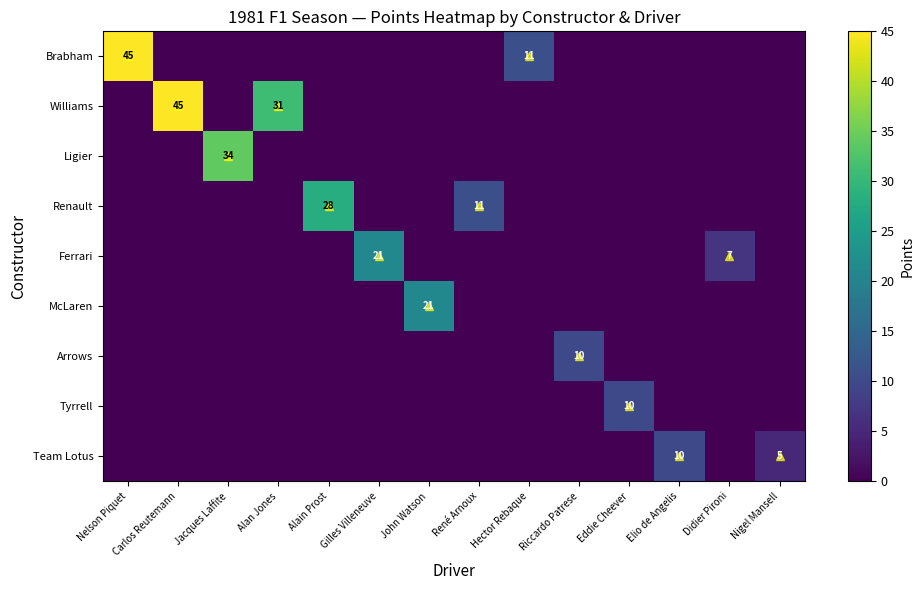

Which series has the largest total across all categories?

Williams